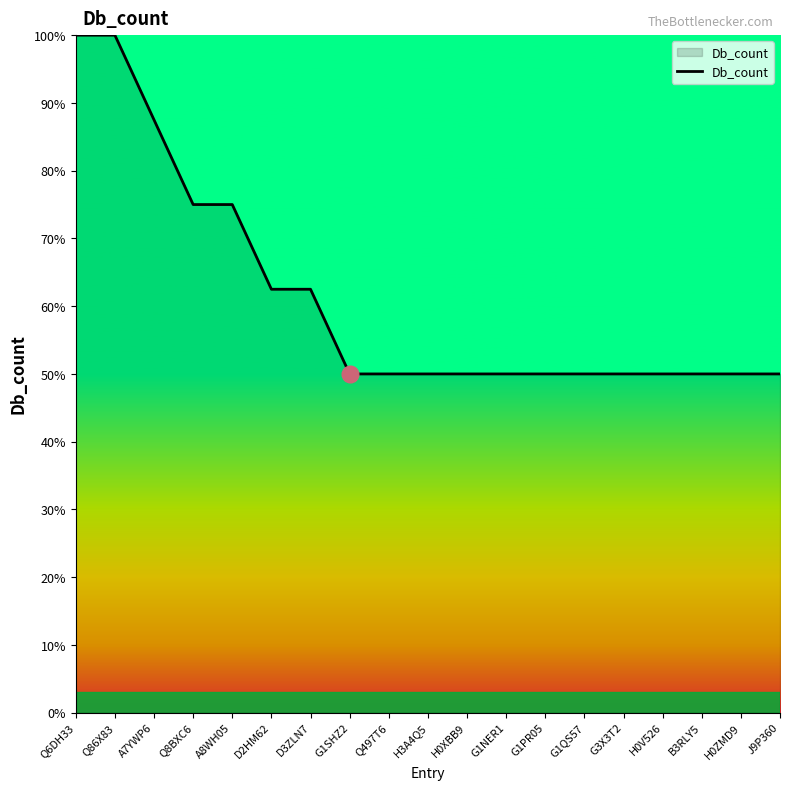

What is the sum of the values at G1SHZ2 and H0ZMD9?

100.0